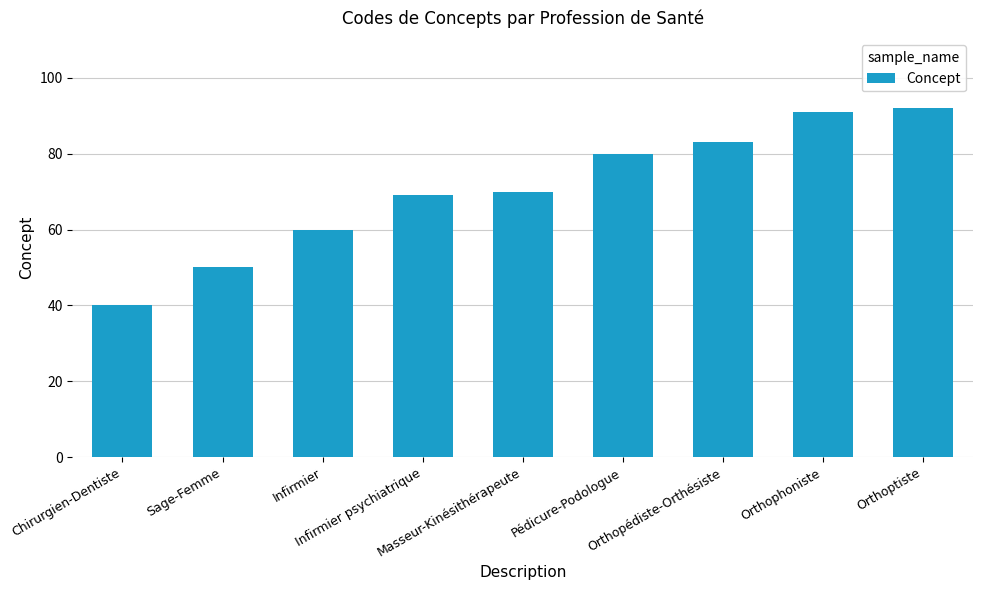

What is the difference between the second highest and second lowest values?

41